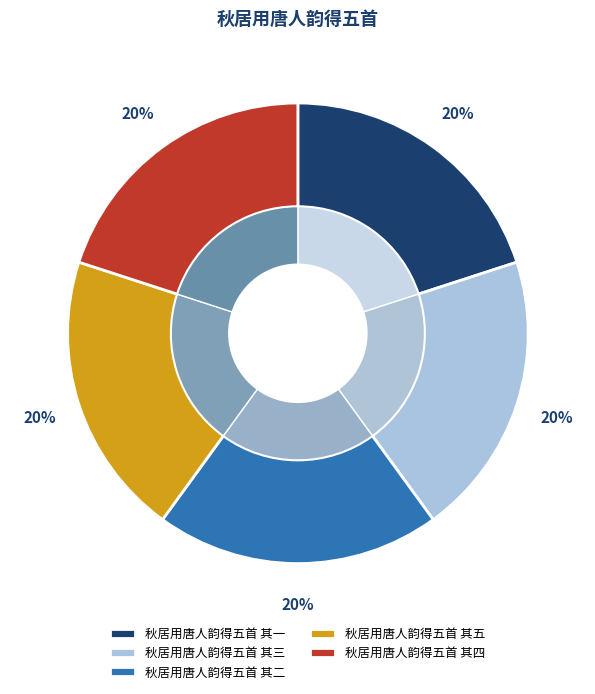

What is the largest slice in the pie chart?

秋居用唐人韵得五首 其五